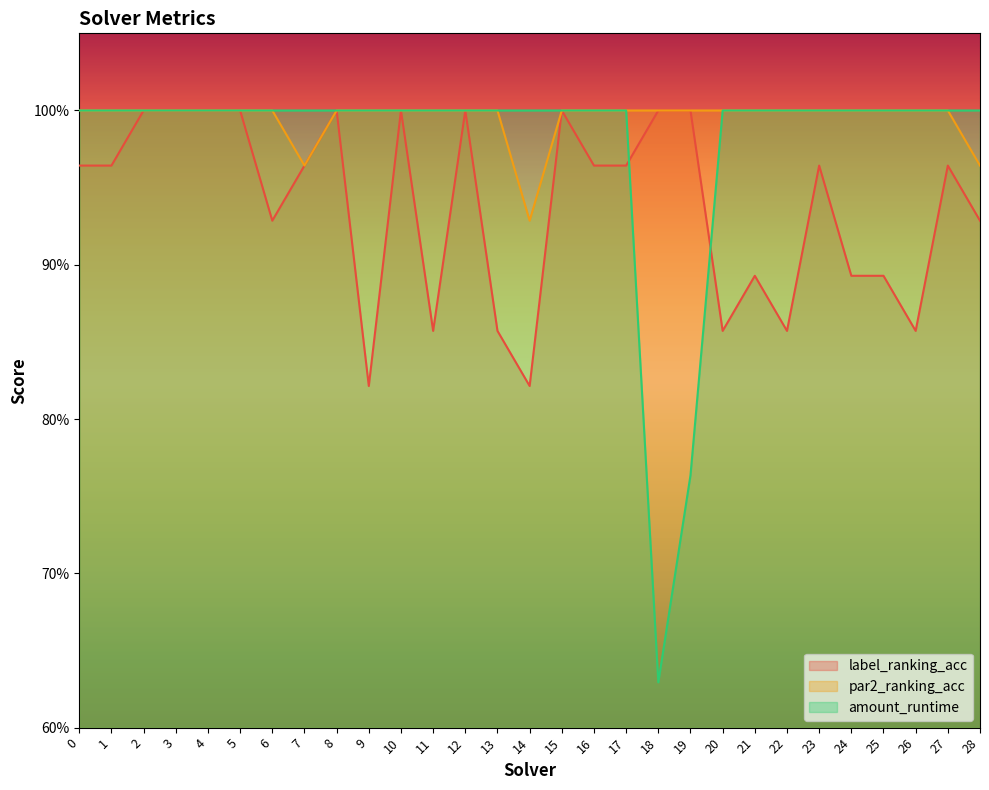

In label_ranking_acc, how many points are higher than both neighbors (excluding endpoints)?

7